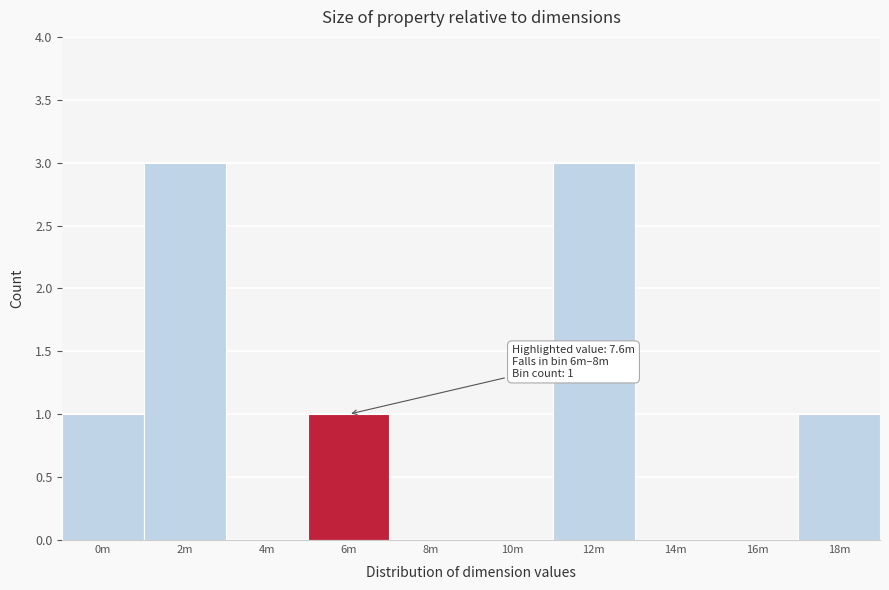

Reading left to right, what are all the values shown in this chart?

0m=1	2m=3	4m=0	6m=1	8m=0	10m=0	12m=3	14m=0	16m=0	18m=1